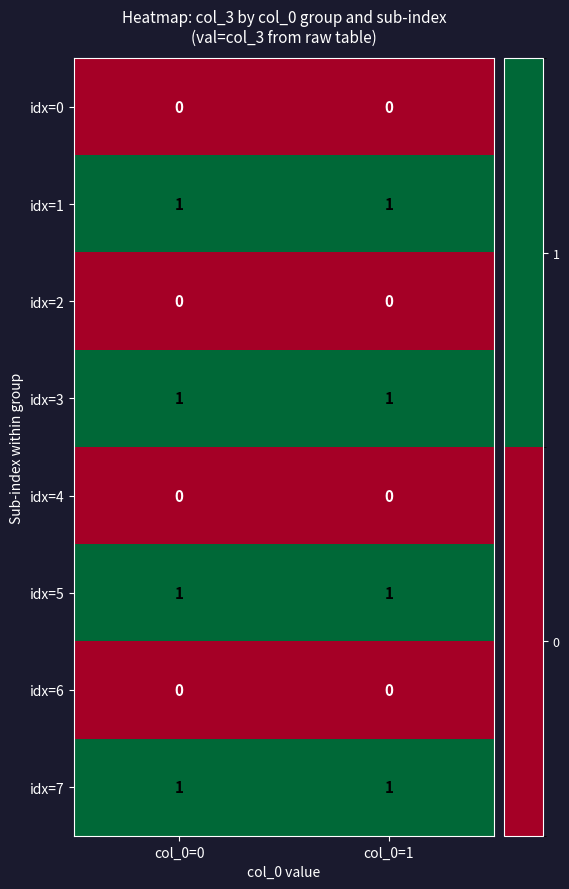

What is the total value across all series at col_0=1?

4